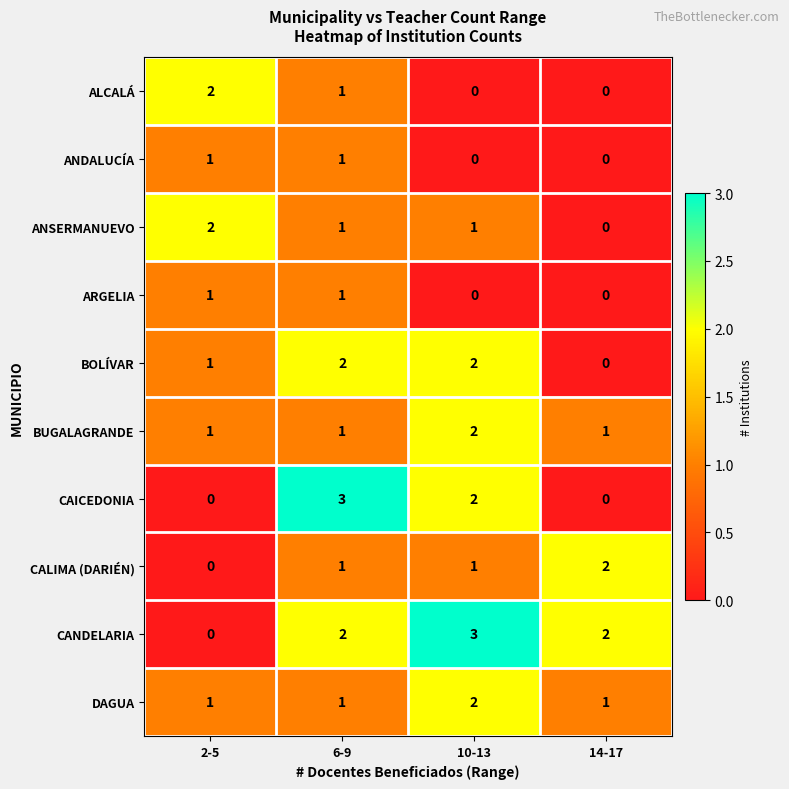

What is the sum of all BOLÍVAR values?

5